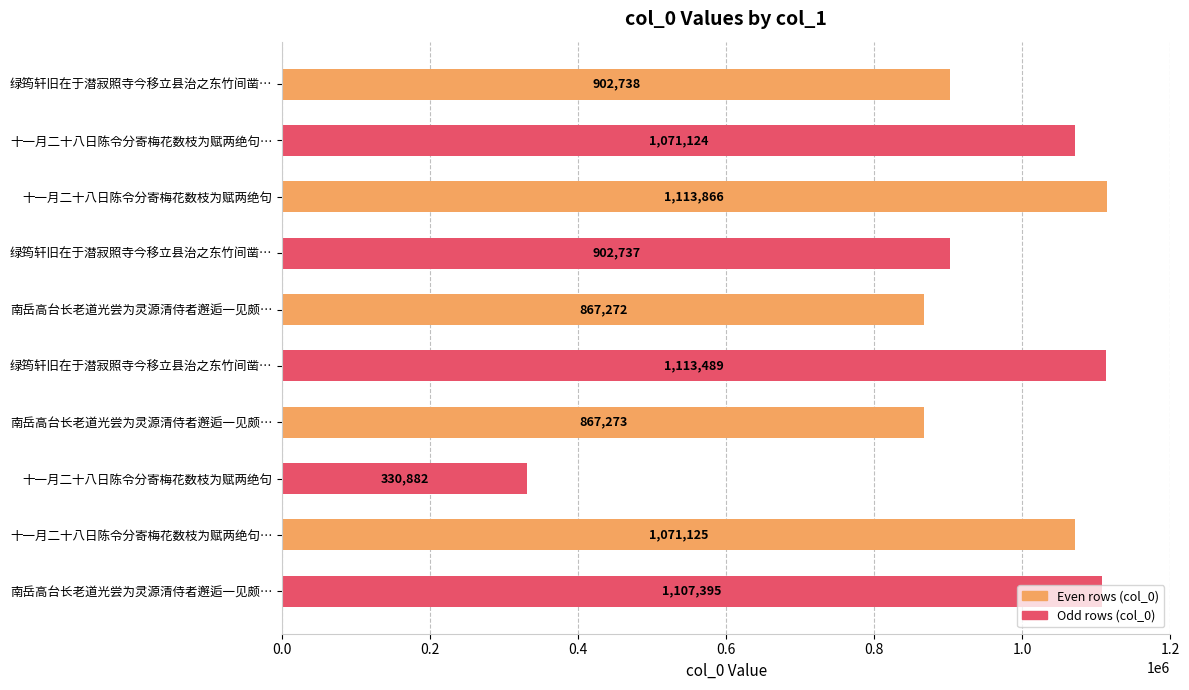

Does the chart contain stacked bars?

No